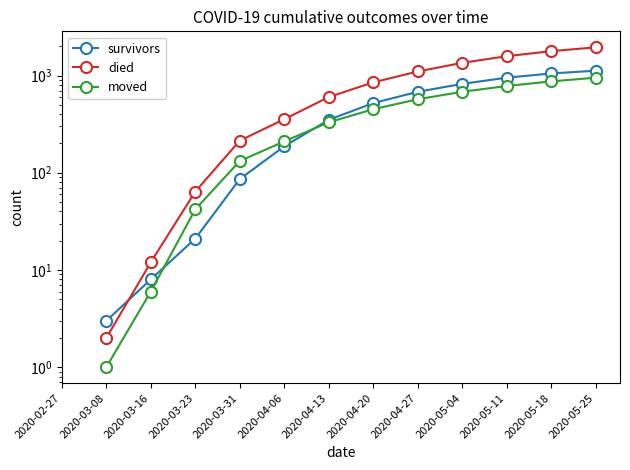

What are all the series names shown in the legend?

survivors, died, moved